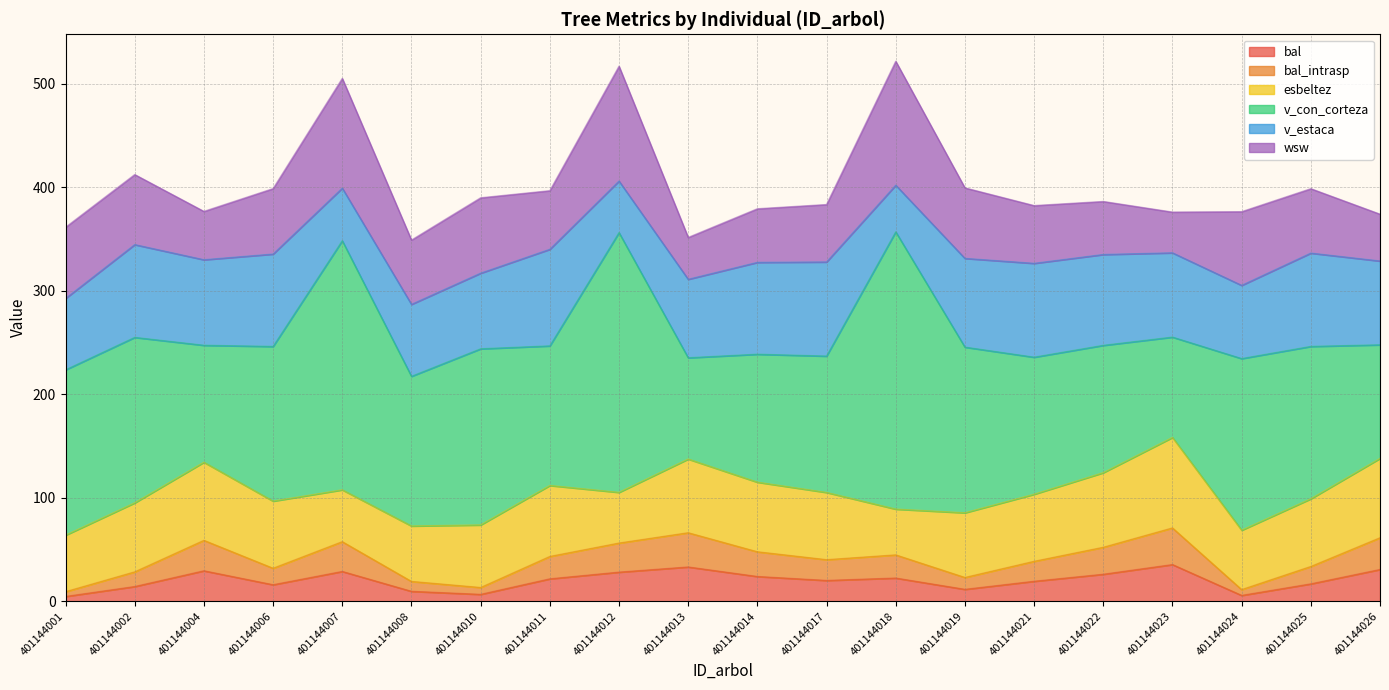

Between 401144019 and 401144026, which series saw the biggest shift?

v_con_corteza